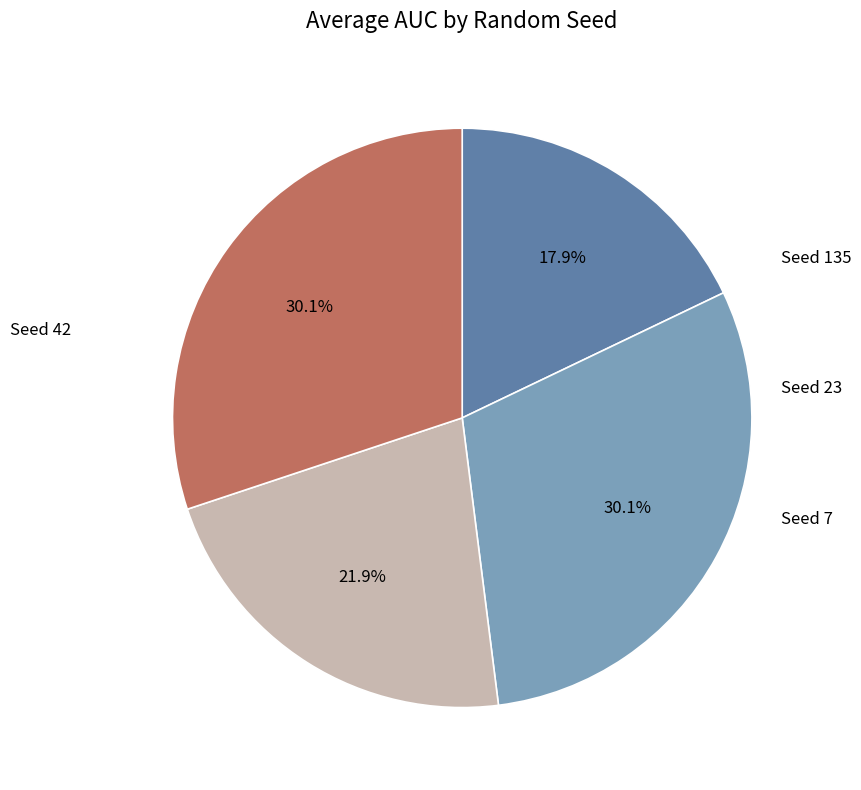

Is there a majority slice in this chart?

No